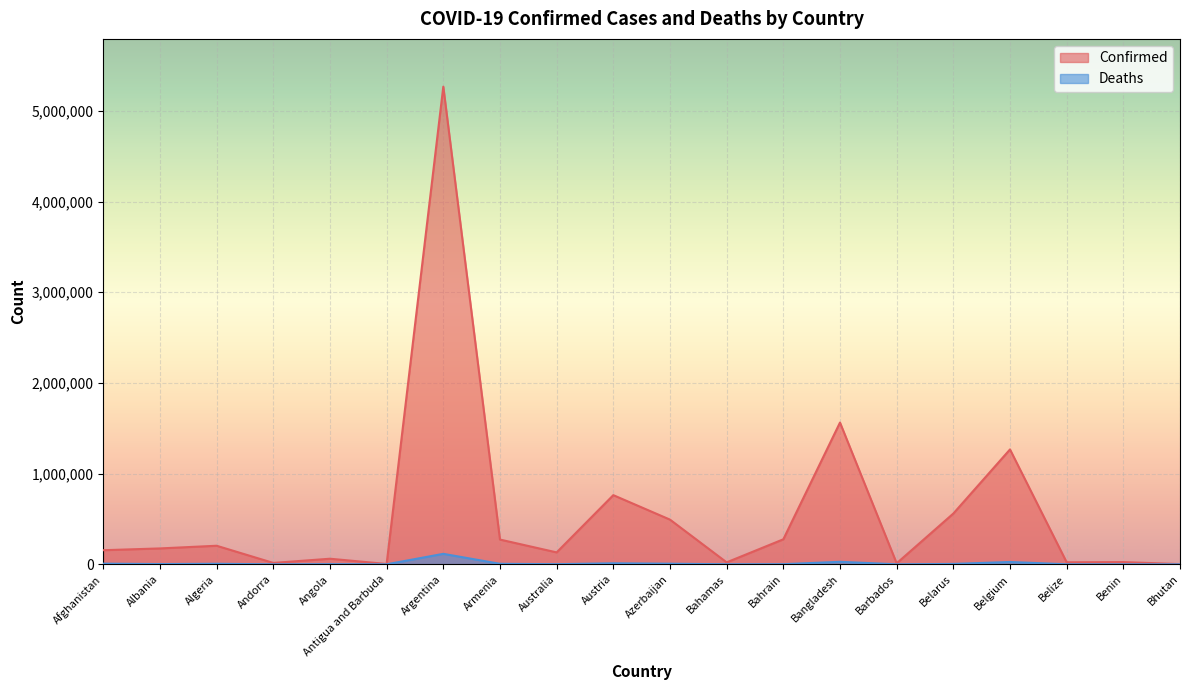

How many lines are shown in the chart?

2